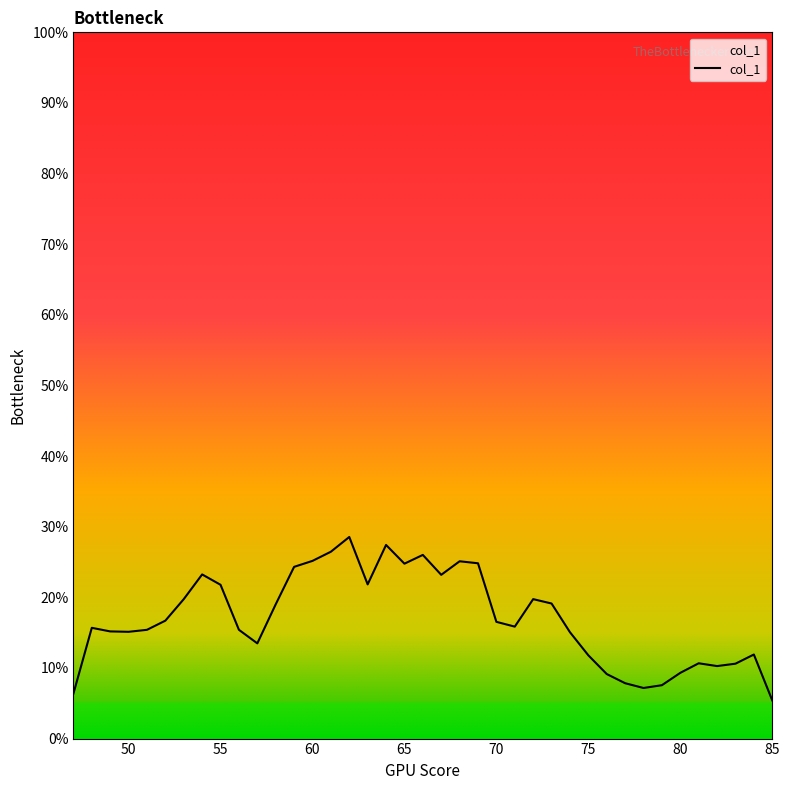

Is this an area chart (filled region under the line)?

Yes